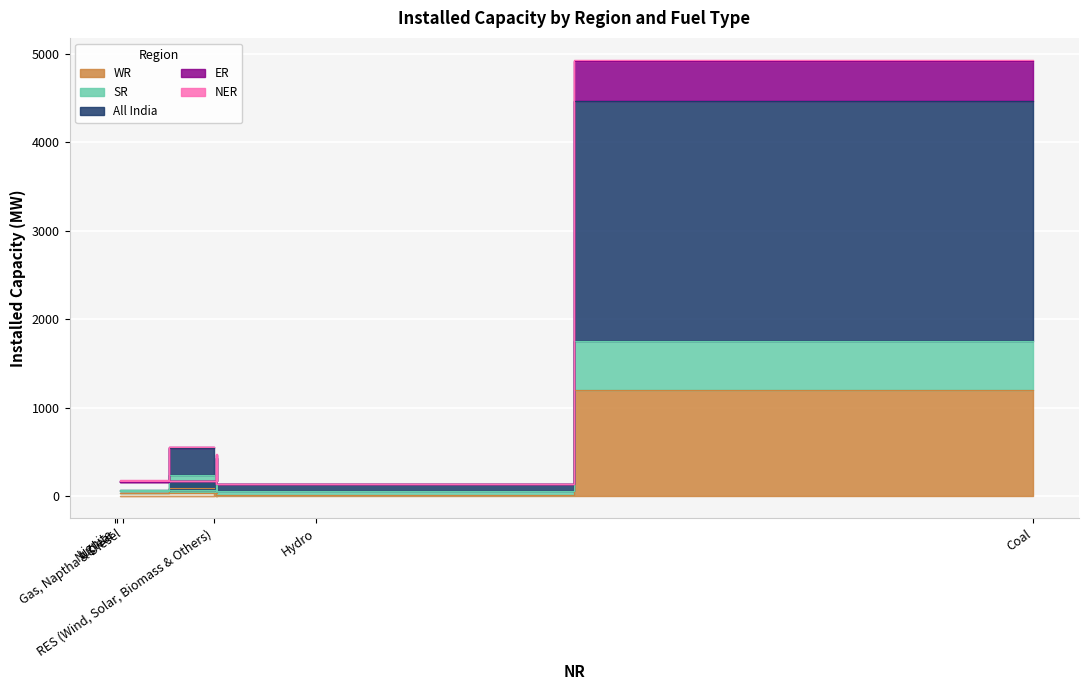

Is the value of WR at Nuclear greater than the value of All India at Gas, Naptha & Diesel?

No